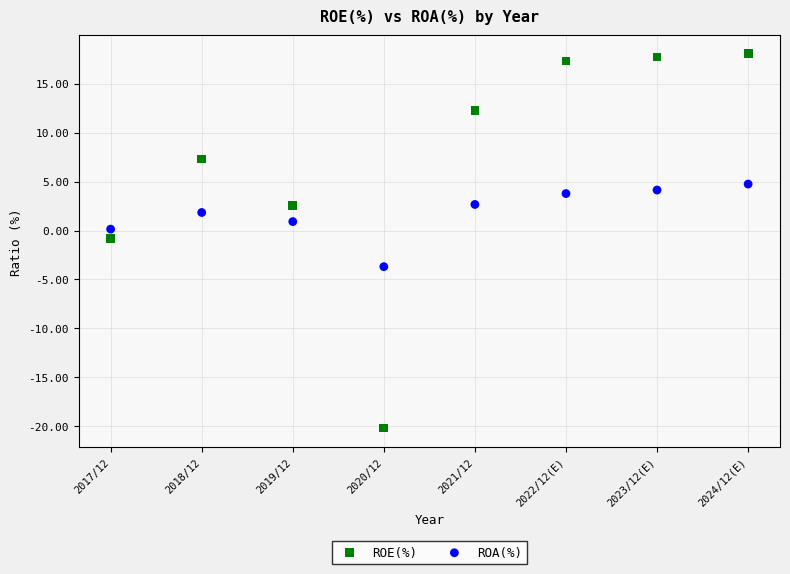

What are all the series names shown in the legend?

ROE(%), ROA(%)